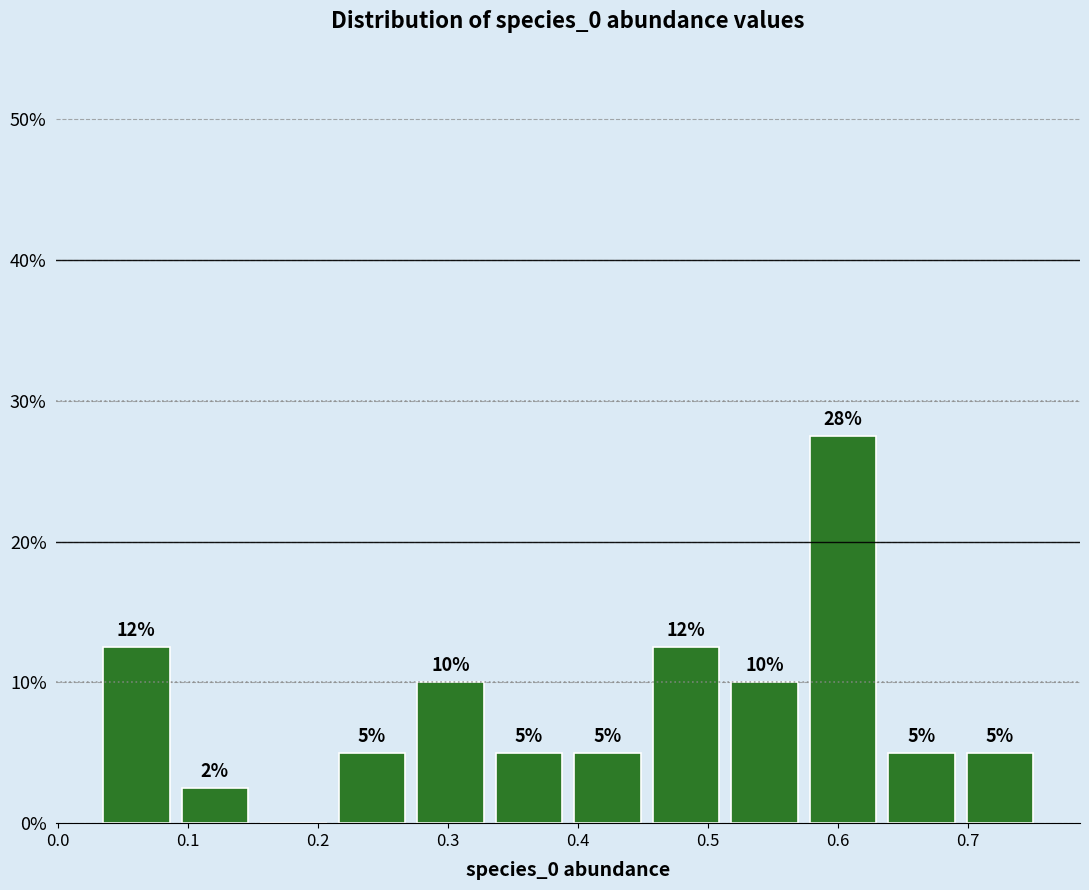

Which range on the x-axis has the tallest bar?

0.57 to 0.63